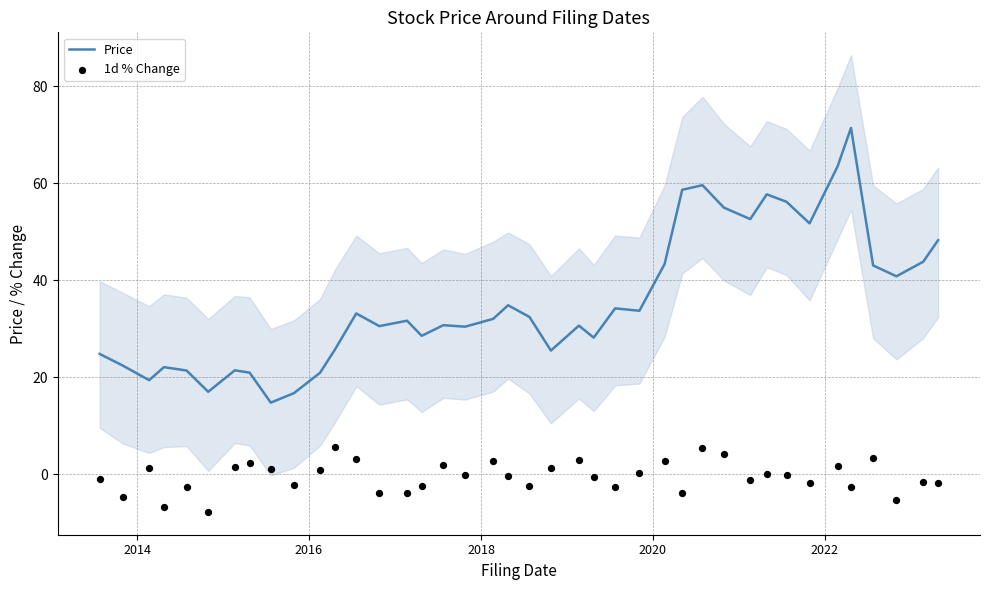

At how many categories does at least one series exceed 18?

37